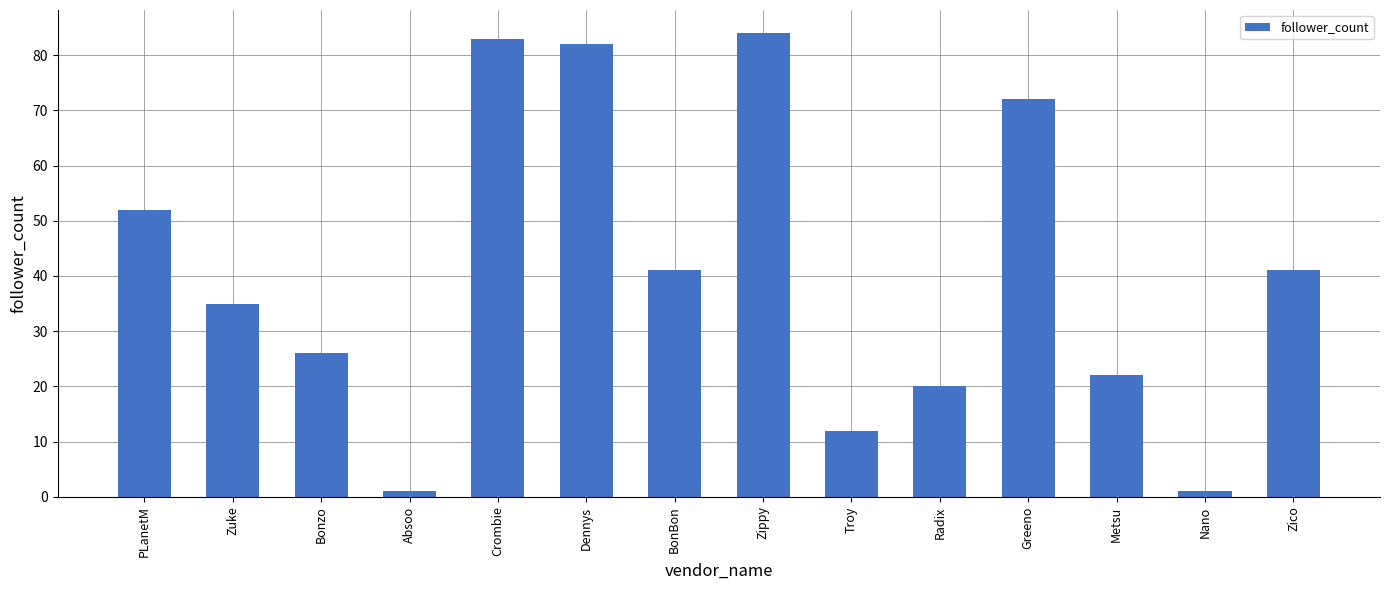

Which has a higher value, PLanetM or Greeno?

Greeno